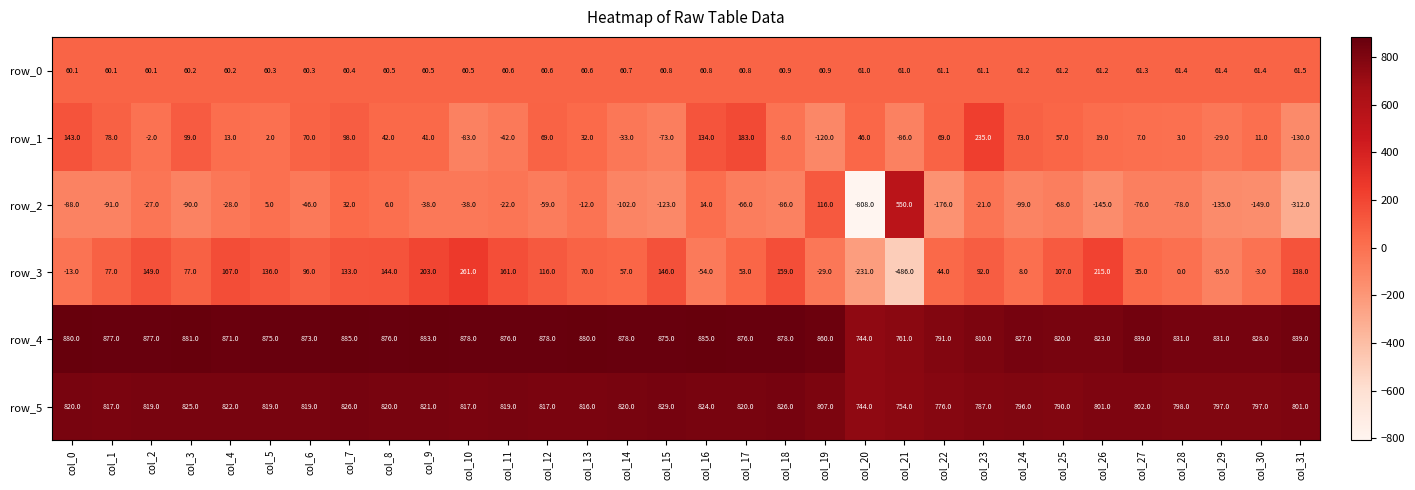

How many data points in row_3 are less than 92?

16